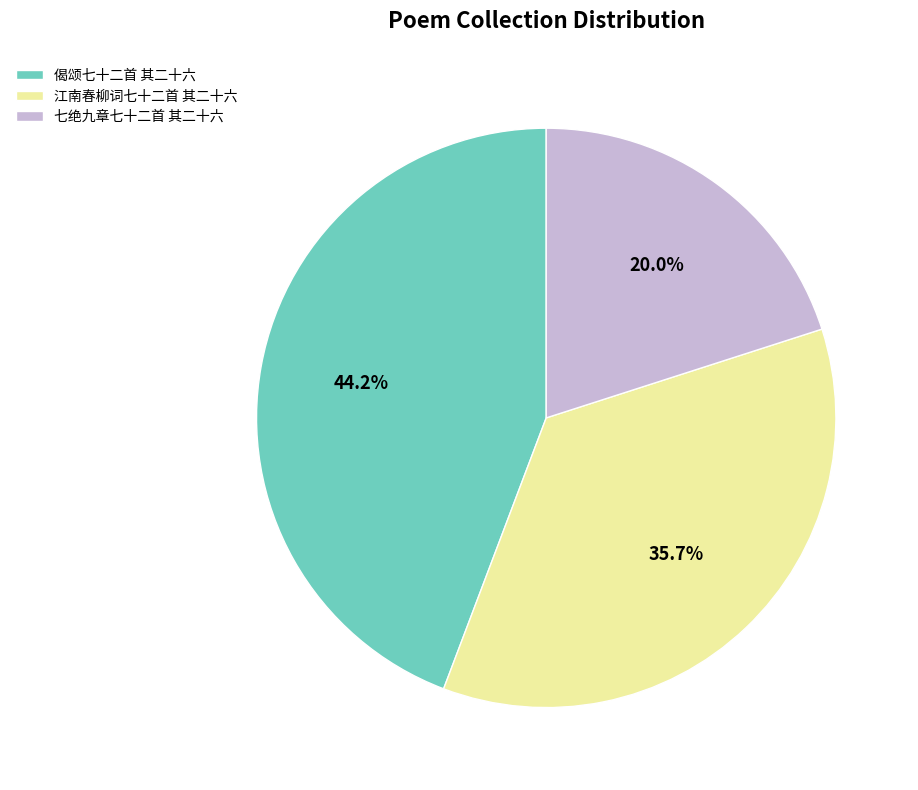

Which has a higher value, 江南春柳词七十二首 其二十六 or 七绝九章七十二首 其二十六?

江南春柳词七十二首 其二十六